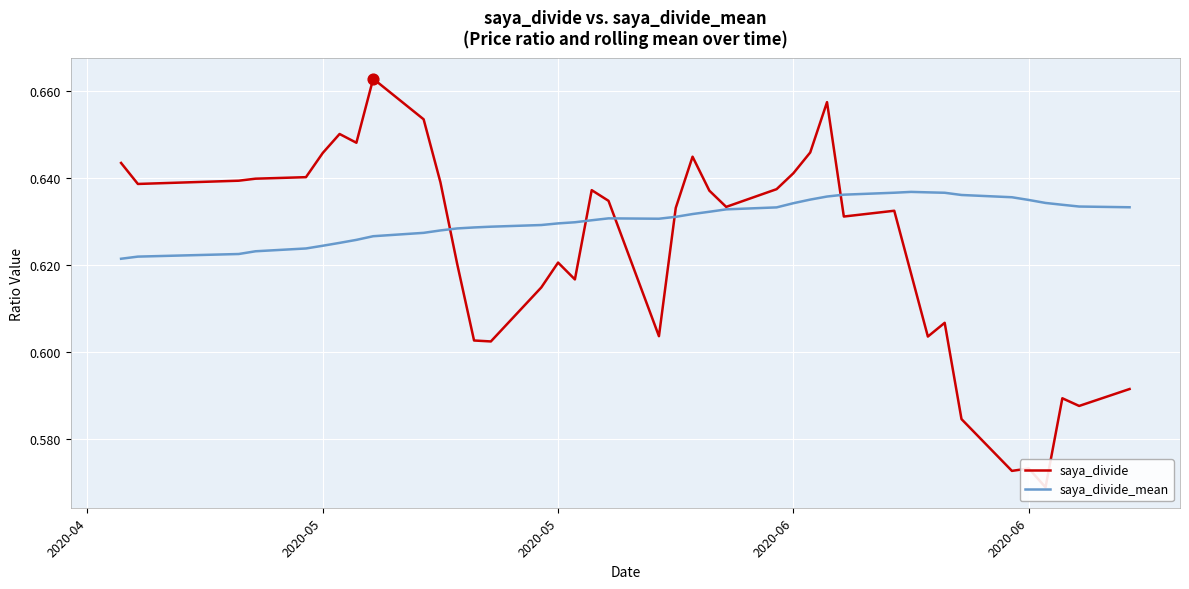

What are all the series names shown in the legend?

saya_divide, saya_divide_mean